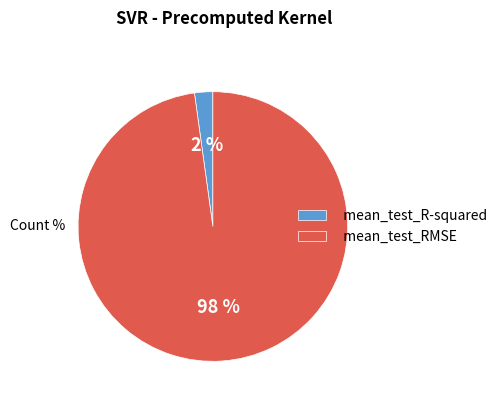

Is it true that mean_test_R-squared is 2% of the pie?

True